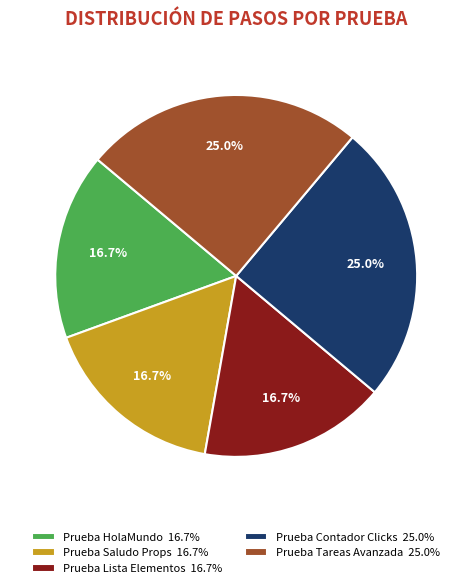

To the nearest percent, what percentage of the pie is Prueba Contador Clicks?

25%